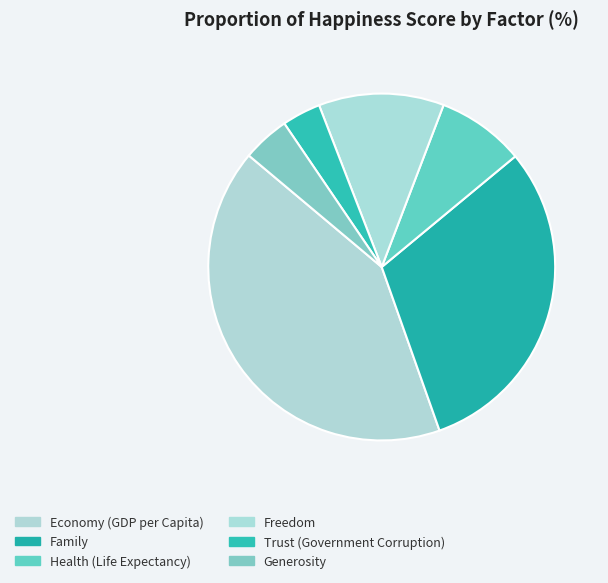

Combined, what portion of the pie is Trust (Government Corruption) and Generosity?

8.0%